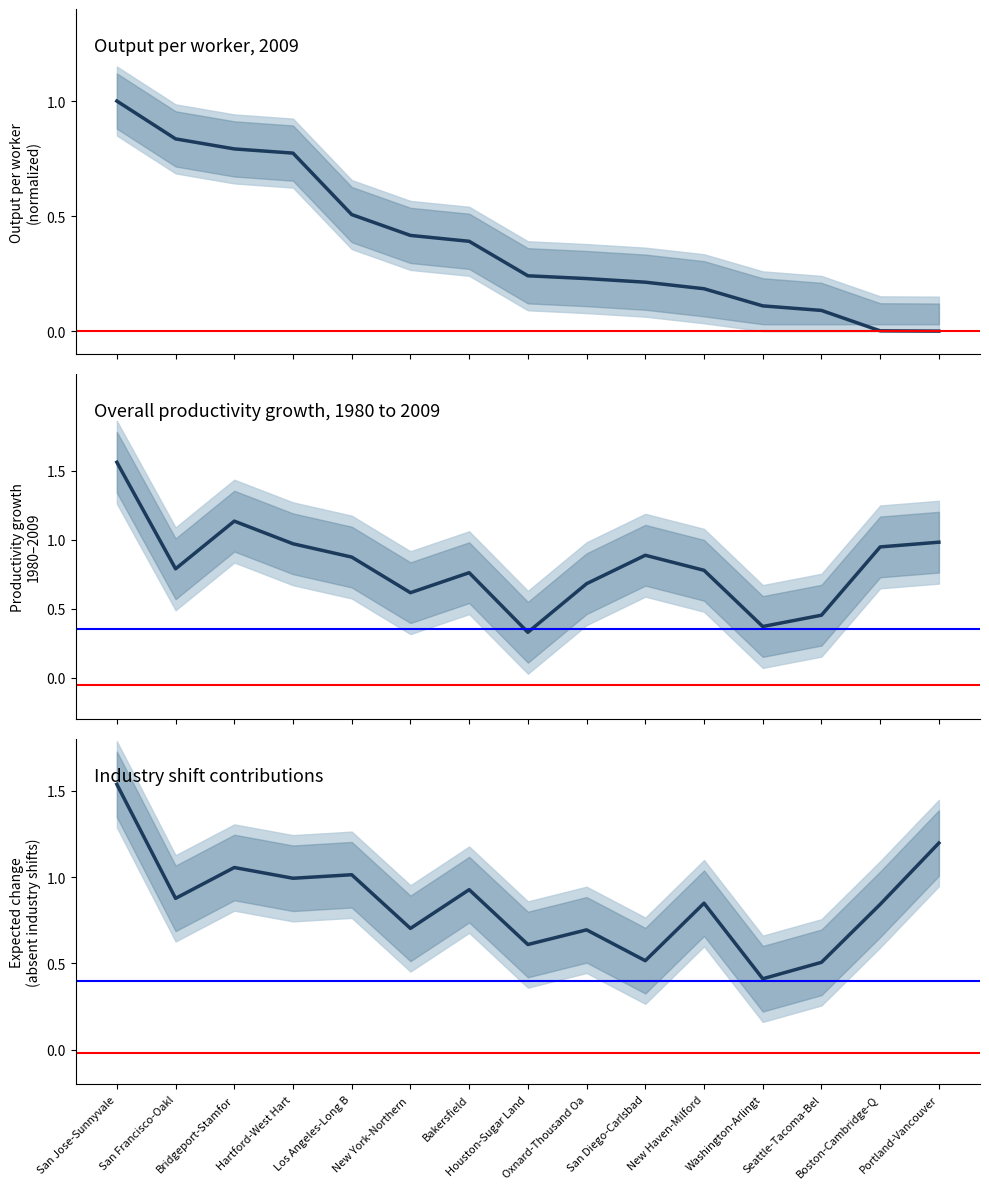

How many categories are shown in the chart?

15